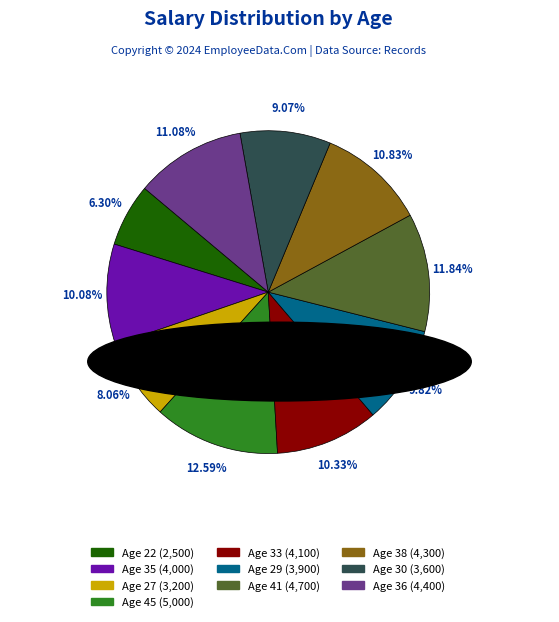

Is there any slice that represents more than half of the pie?

No